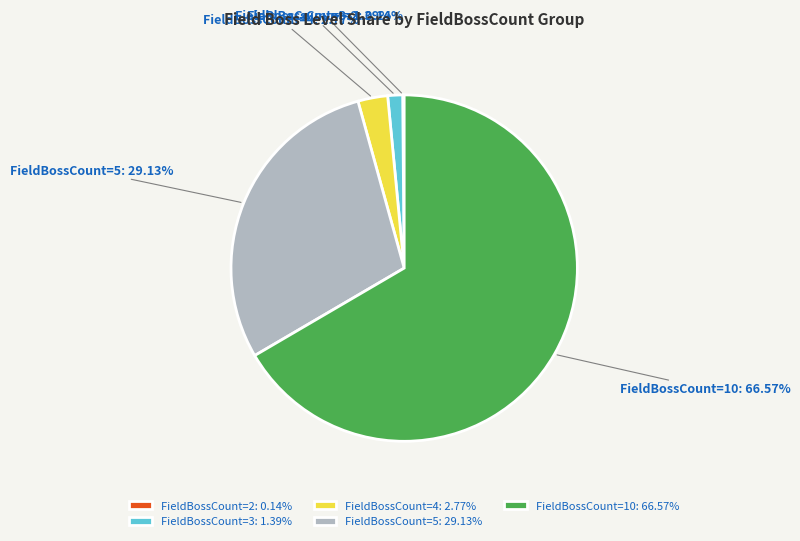

Is FieldBossCount=10: 66.57% the majority of the pie?

Yes